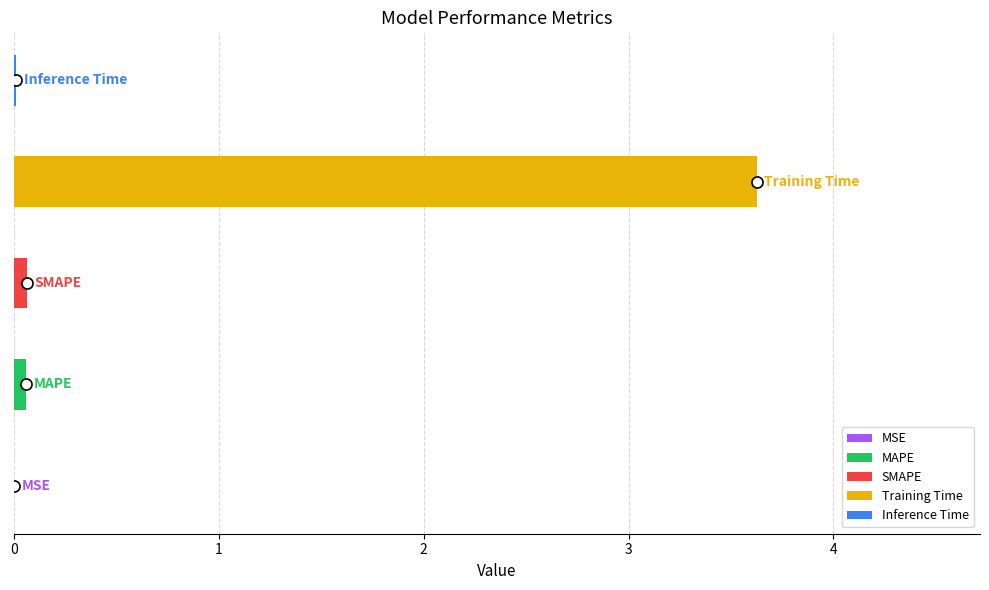

Reading left to right, transcribe all the data shown in this chart.

0.0	0.1	0.1	3.6	0.0